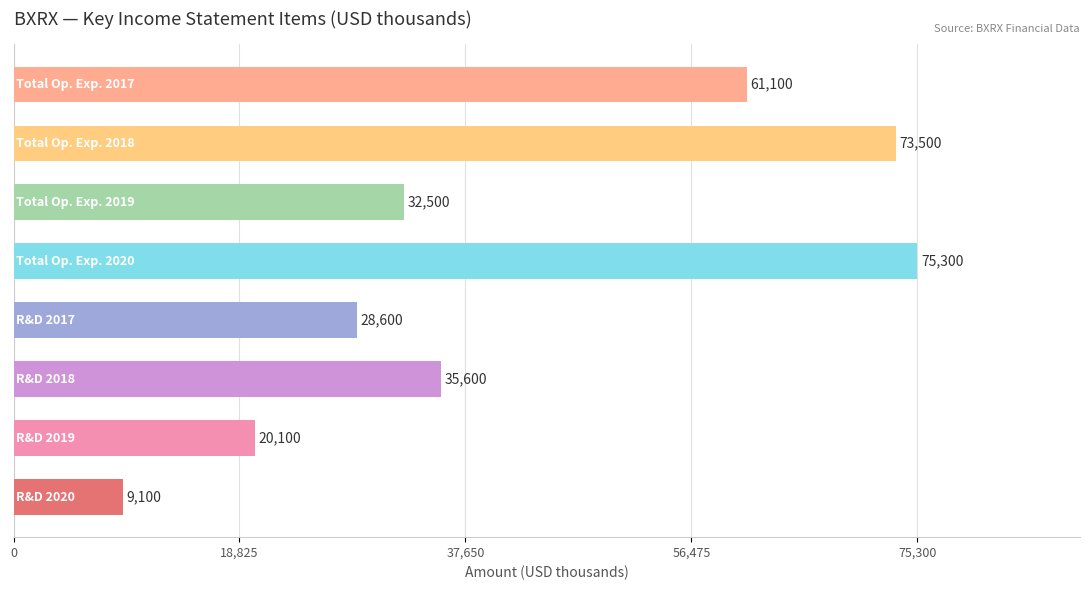

What is the smallest value displayed?

9100